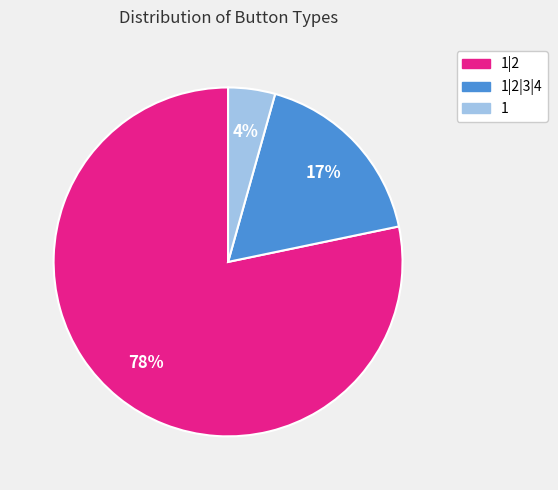

To the nearest percent, what is the average slice percentage?

33%